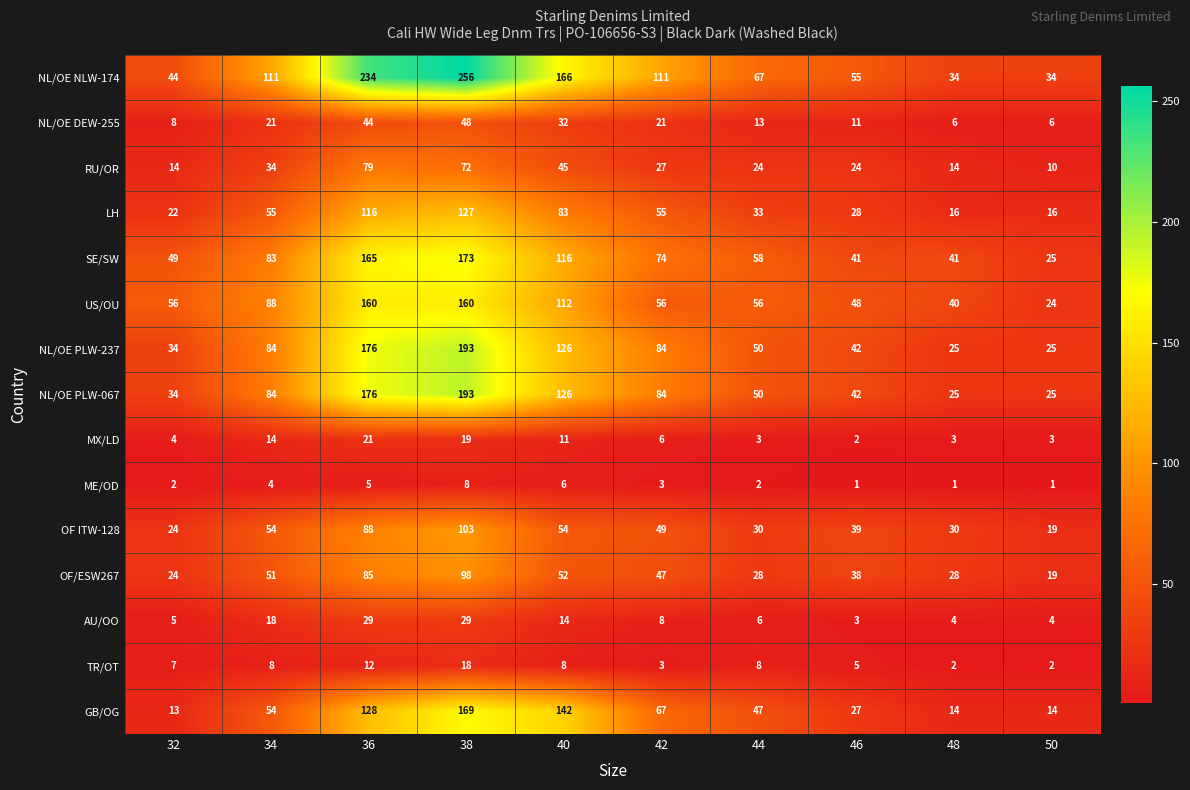

What is the difference between the maximum and second lowest values in the OF/ESW267 series?

74